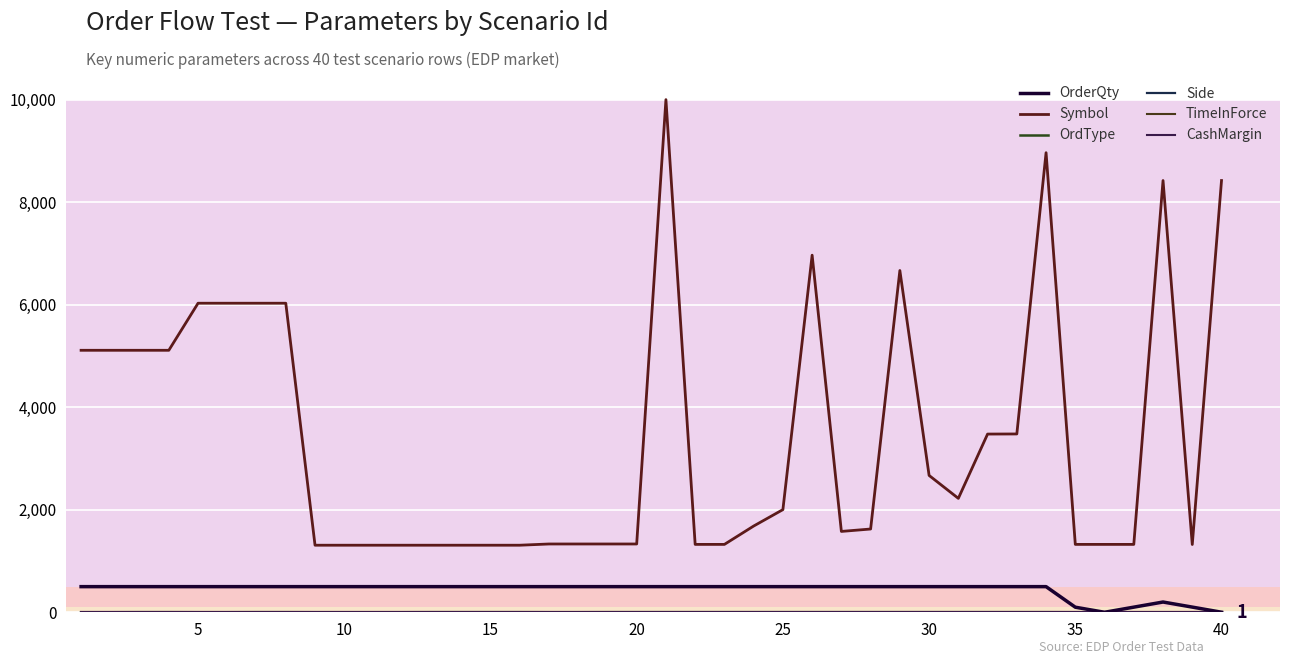

Does the chart have visible grid lines?

Yes